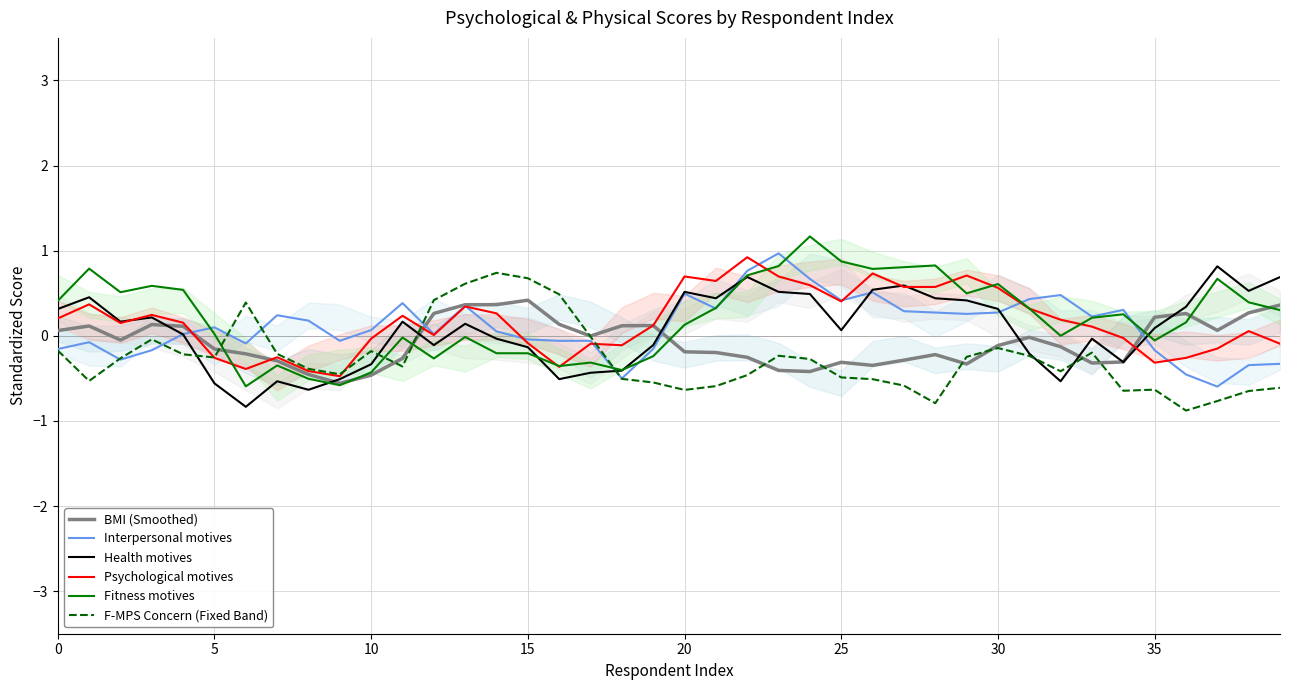

True or false: BMI (Smoothed) has a value of -0.2 at 10.

False